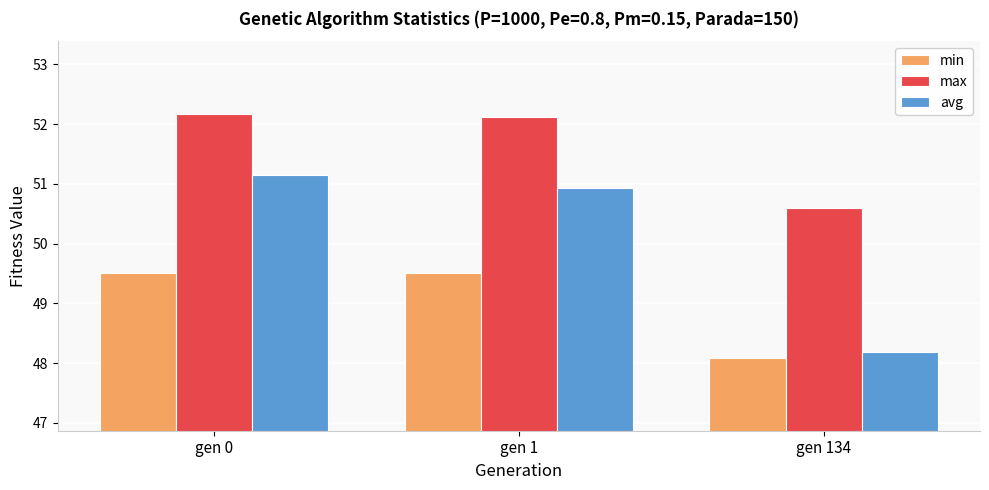

At which label does max first exceed 52?

gen 0